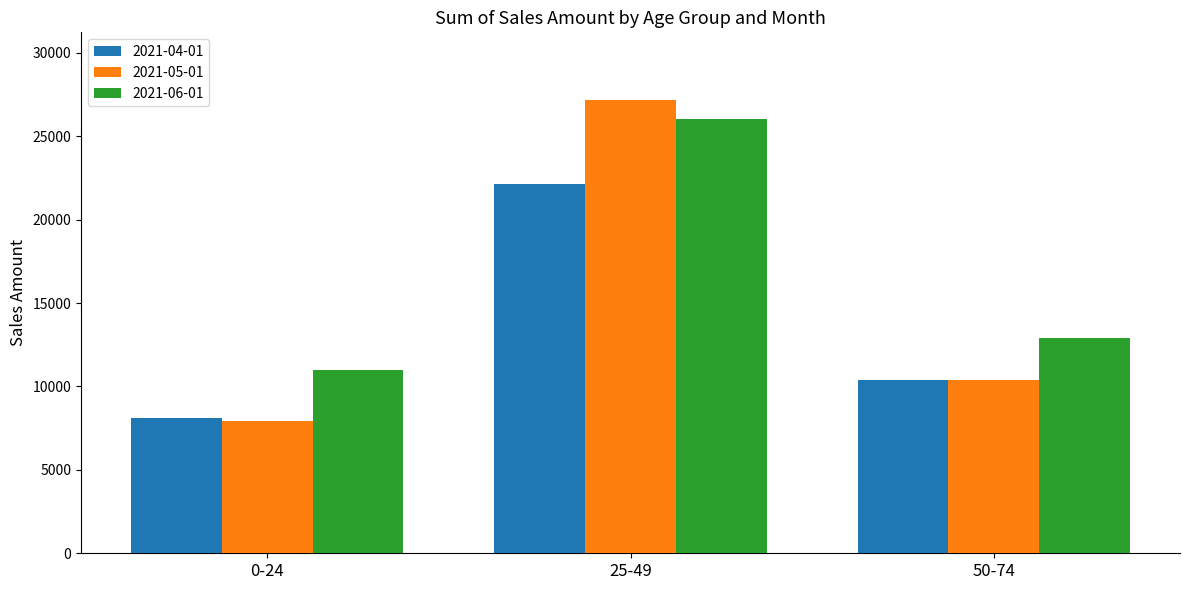

Rank the series by their average value, from lowest to highest.

2021-04-01, 2021-05-01, 2021-06-01